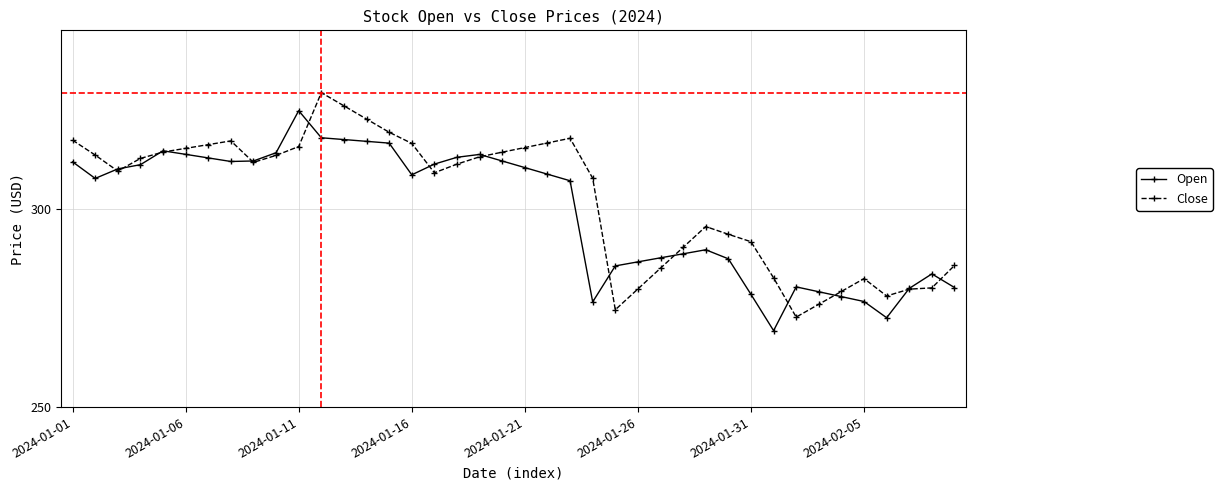

True or false: Close and Open intersect in this chart.

True